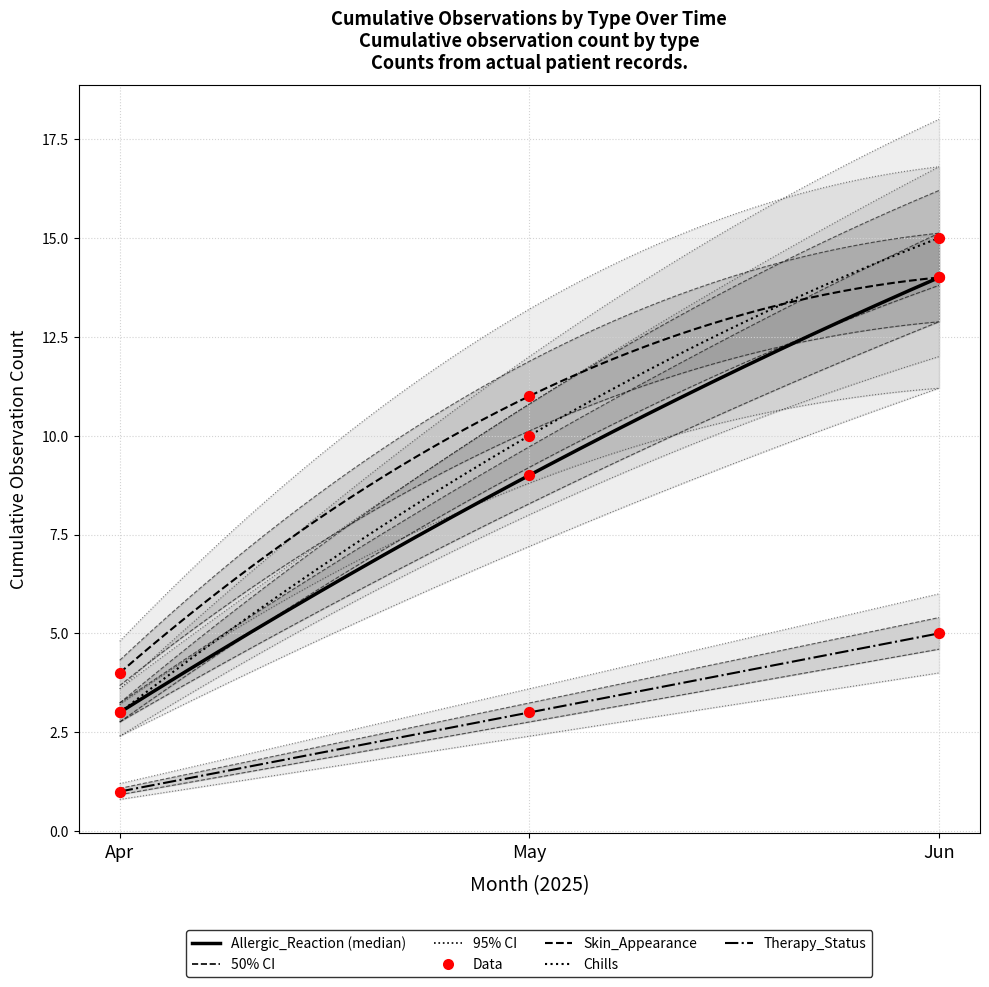

Is the value of Therapy_Status at 2025-05-15 greater than the value of Allergic_Reaction at 2025-05-01?

No